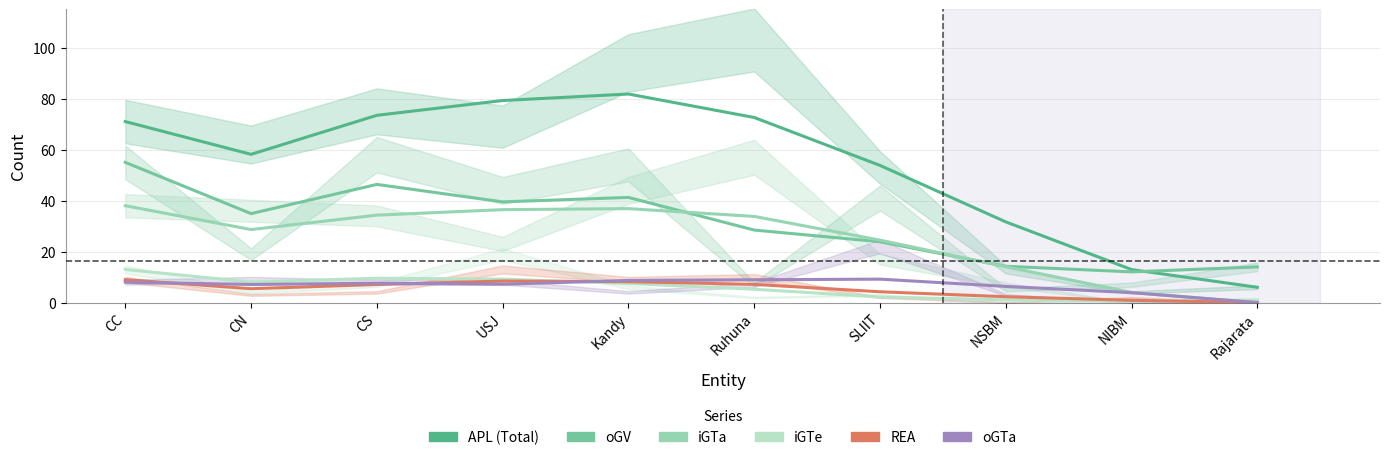

What is the sum of all iGTa values?

250.5